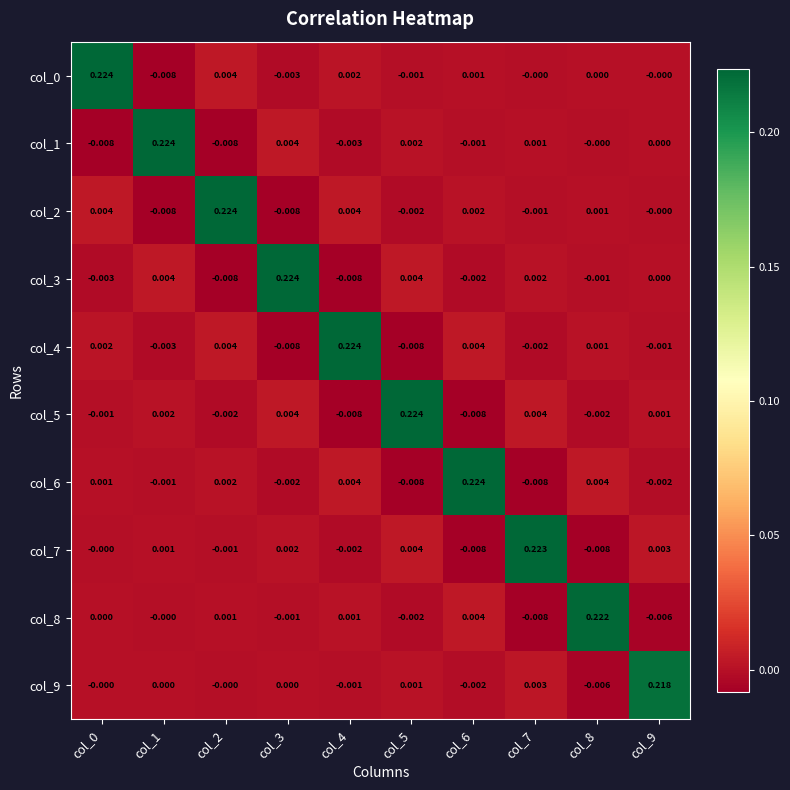

At col_0, list the series in order from smallest to largest.

col_1, col_3, col_5, col_7, col_9, col_8, col_6, col_4, col_2, col_0